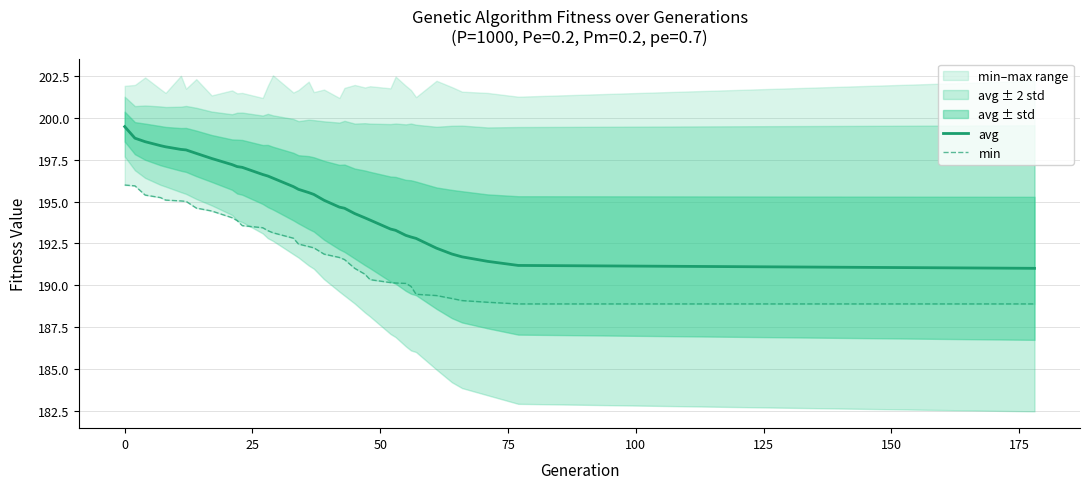

What is the maximum value for avg?

199.5